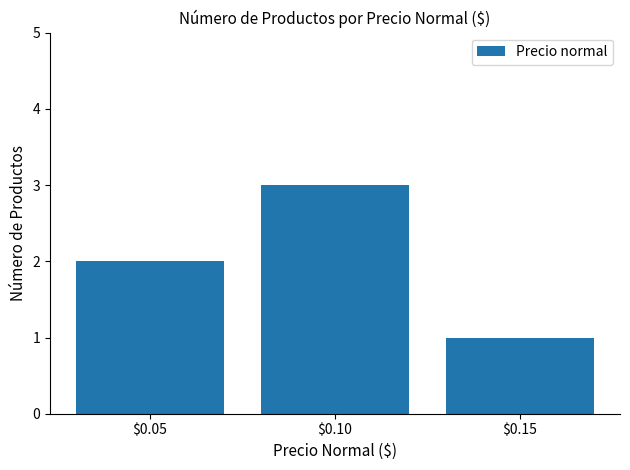

Which category has the lowest value across all series?

$0.15